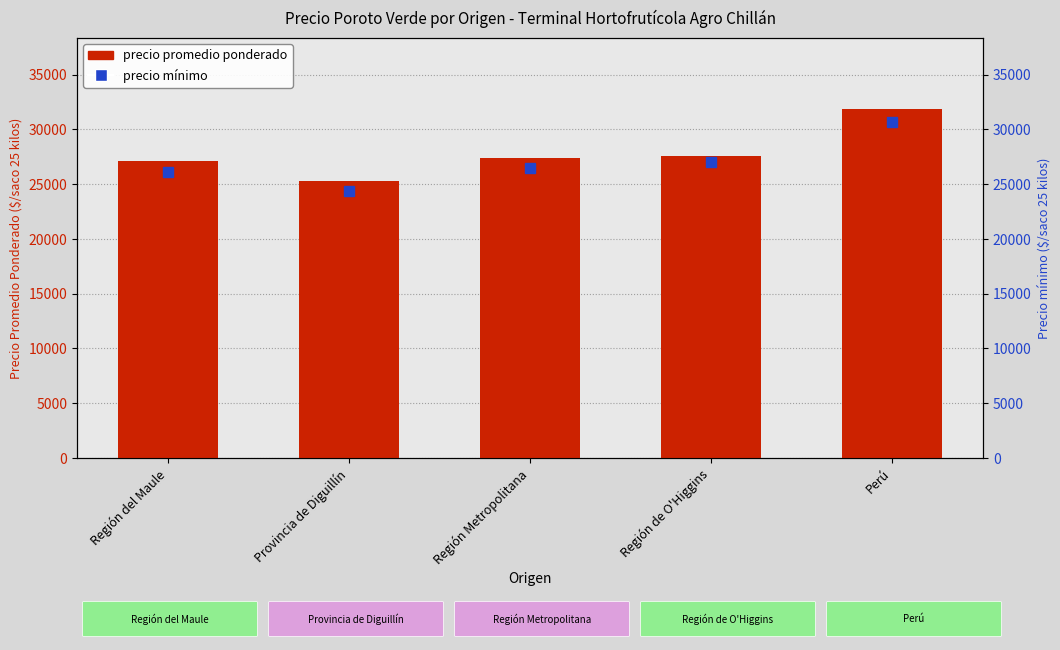

List the series in order of their peak value, highest first.

Precio promedio ponderado, Precio mínimo